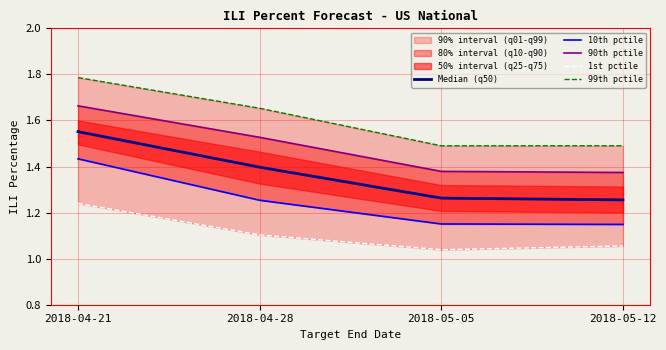

Reading right to left, transcribe all the data shown in this chart.

Median (q50): 2018-05-12=1.3	2018-05-05=1.3	2018-04-28=1.4	2018-04-21=1.6
10th pctile: 2018-05-12=1.1	2018-05-05=1.2	2018-04-28=1.3	2018-04-21=1.4
90th pctile: 2018-05-12=1.4	2018-05-05=1.4	2018-04-28=1.5	2018-04-21=1.7
1st pctile: 2018-05-12=1.1	2018-05-05=1.0	2018-04-28=1.1	2018-04-21=1.2
99th pctile: 2018-05-12=1.5	2018-05-05=1.5	2018-04-28=1.7	2018-04-21=1.8